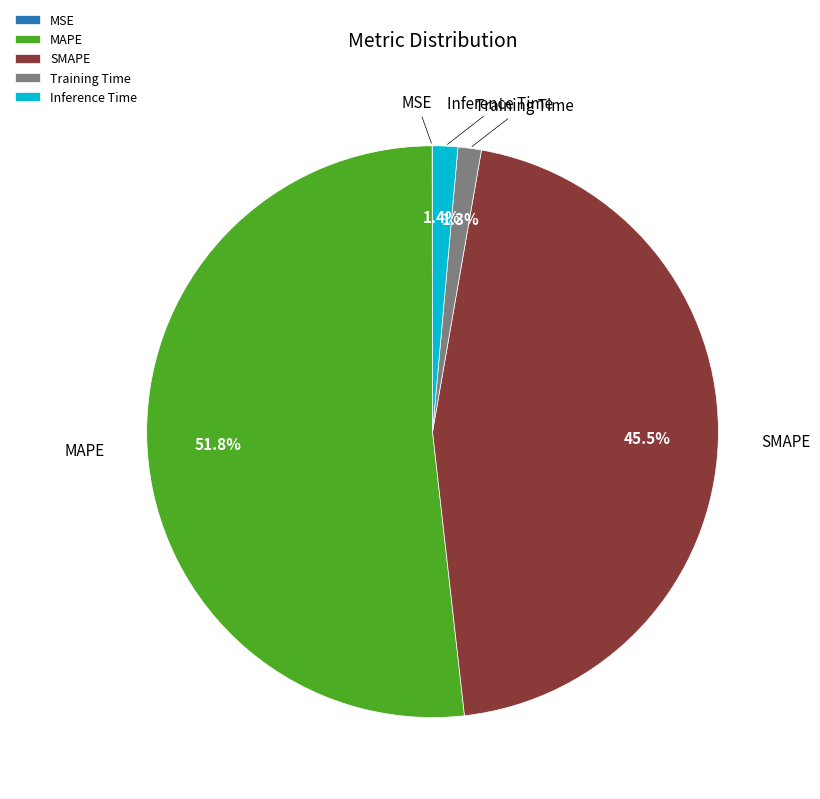

What portion of the pie excludes Inference Time?

98.6%